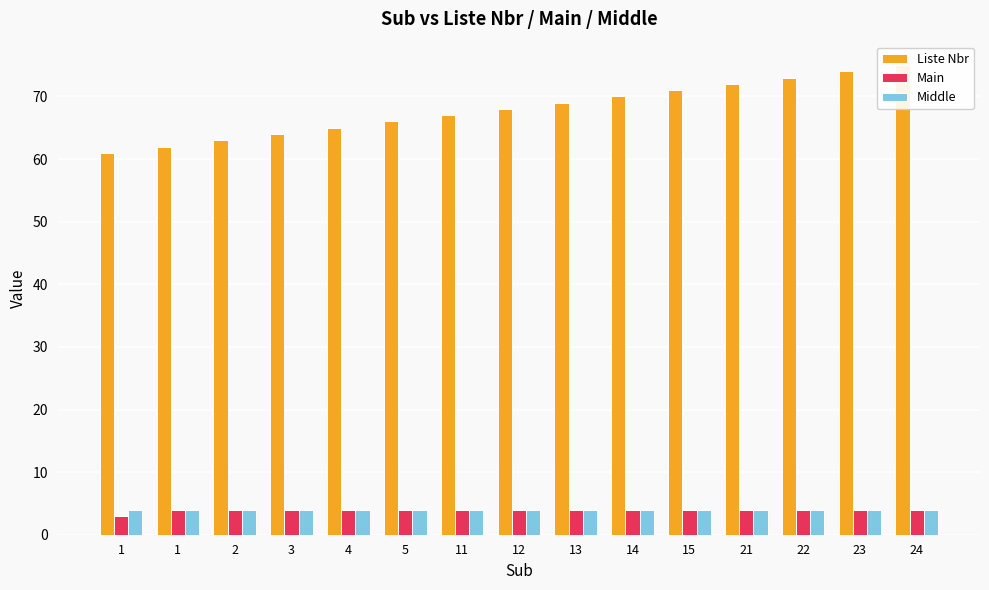

Which category has the highest value across all series?

24